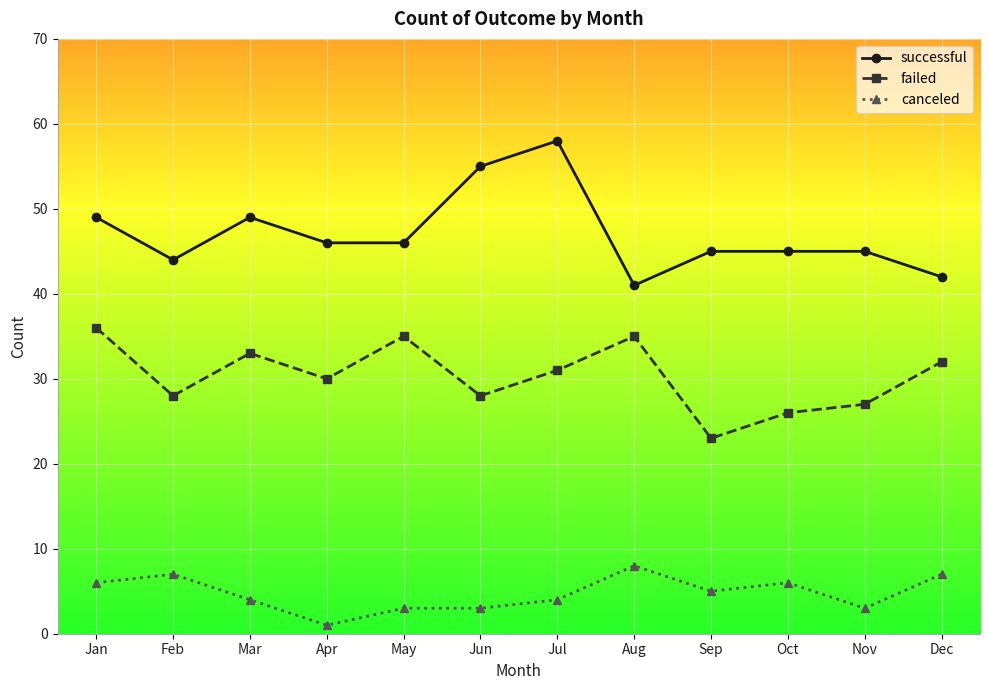

What is the difference between the highest and lowest values at Jun?

52